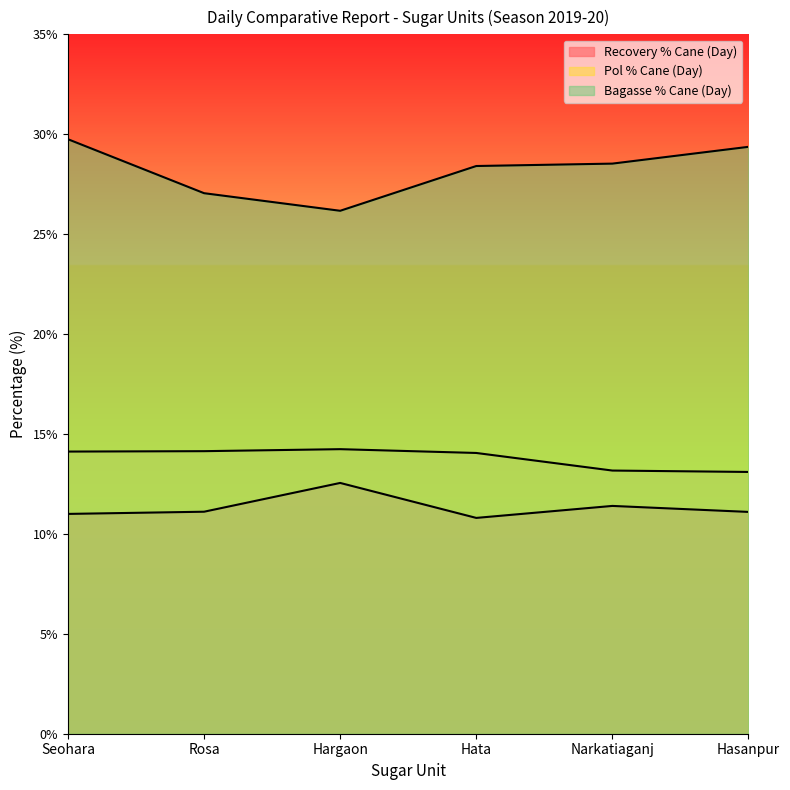

Does the chart display data point markers on the line(s)?

No